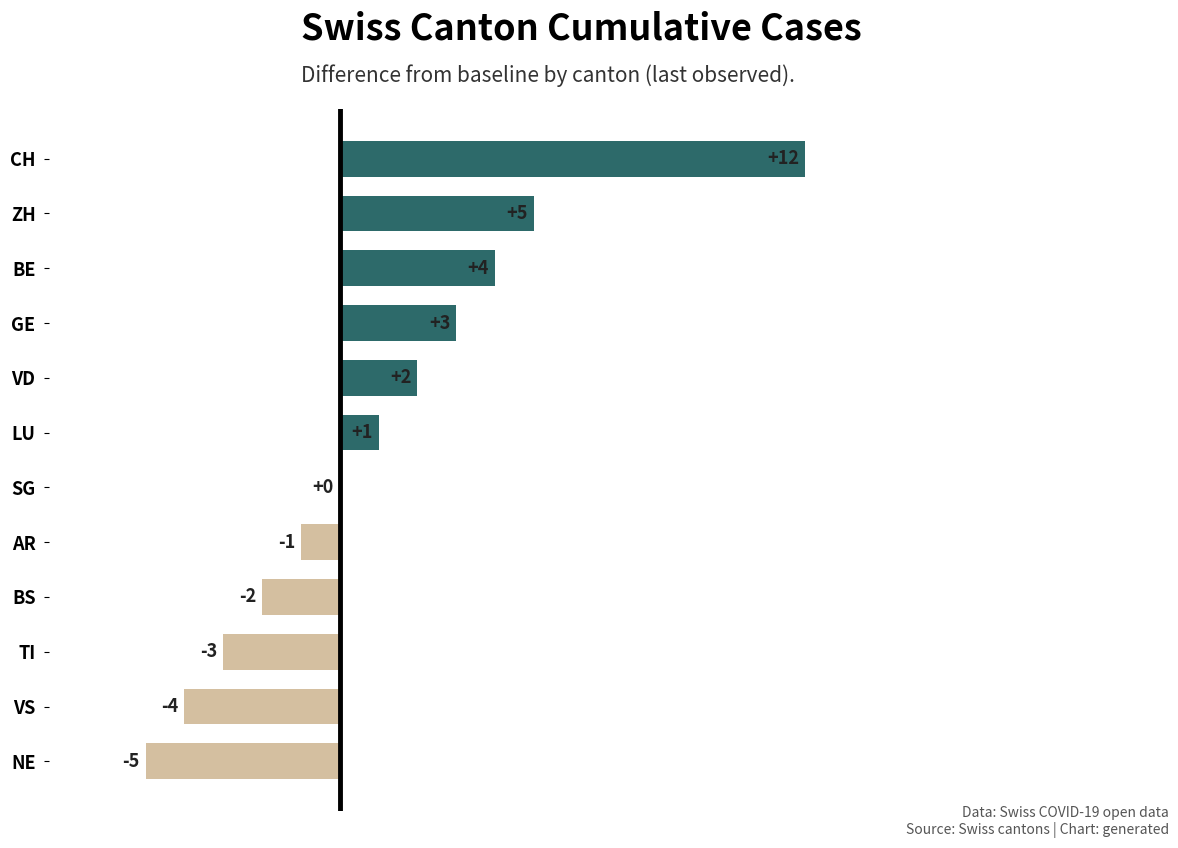

What is the average value?

1